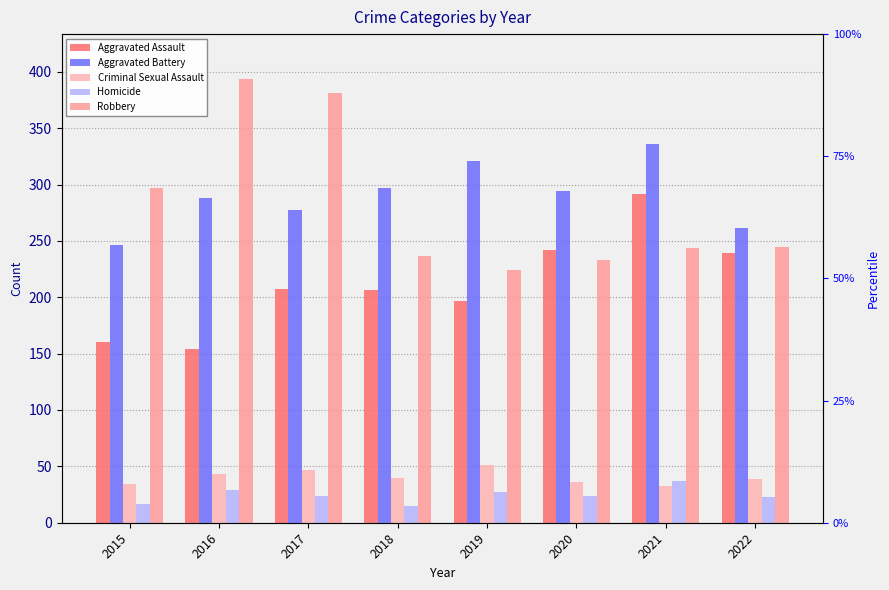

At which category is the sum across all series the highest?

2021